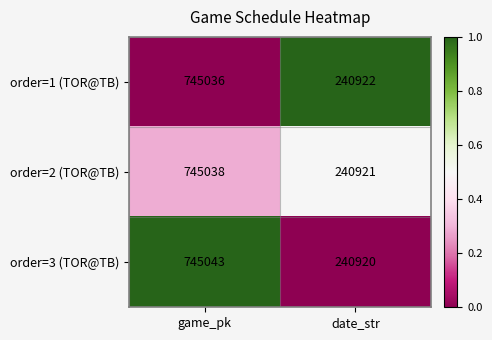

Is the value of order=2 (TOR@TB) at game_pk greater than the value of order=3 (TOR@TB) at game_pk?

No